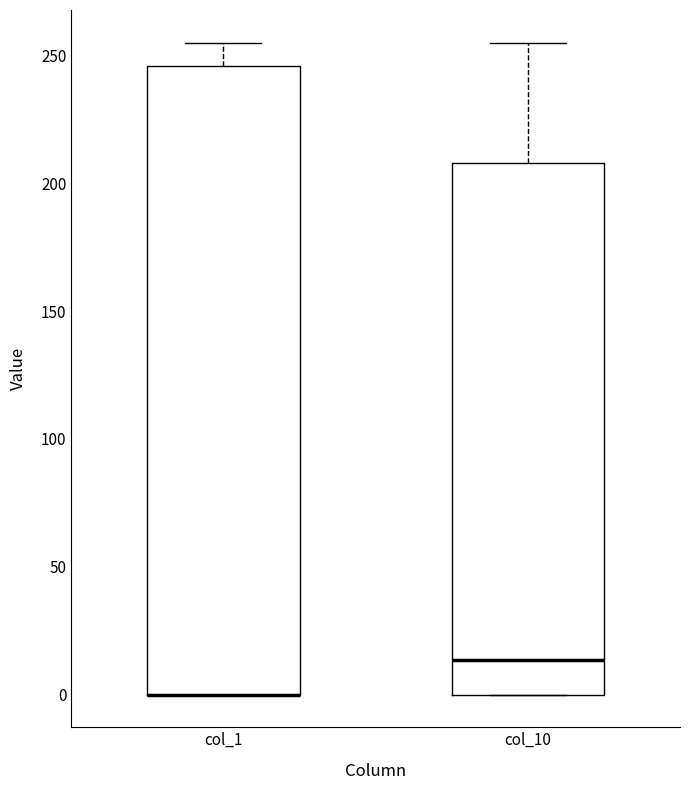

Where is the upper edge of the box for col_1 on the y-axis? The values are not printed on the chart, so give them approximately, as read against the axis.

245